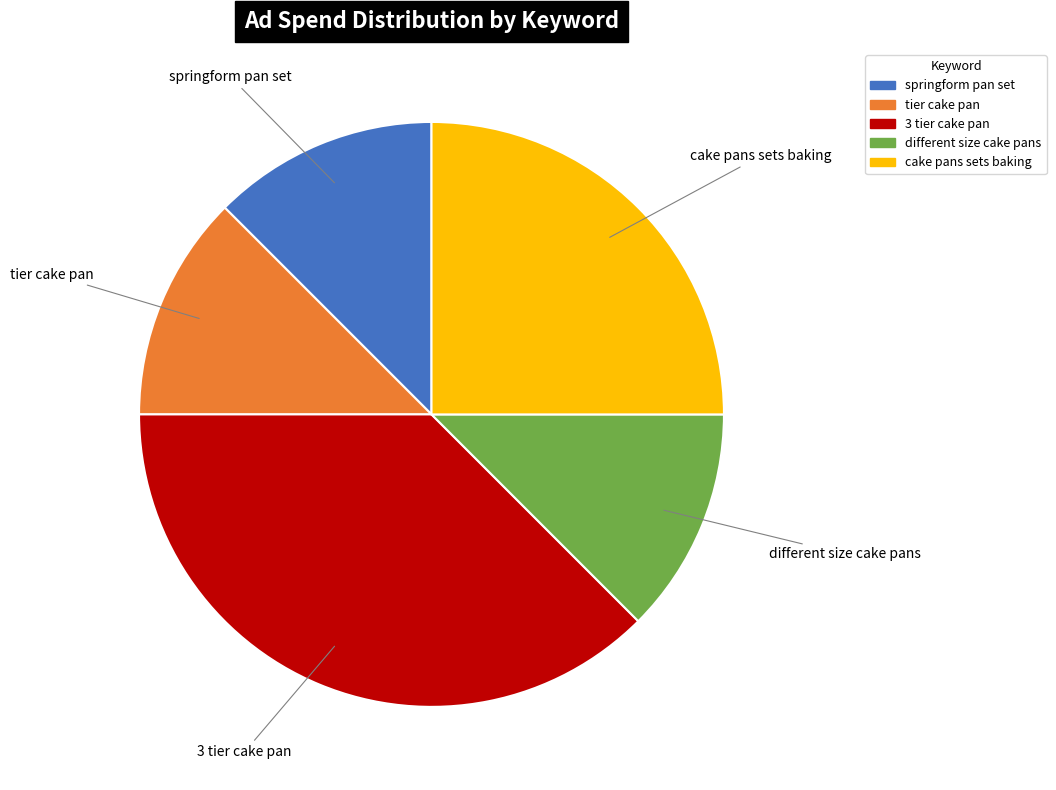

True or false: springform pan set accounts for 12% of the total.

True